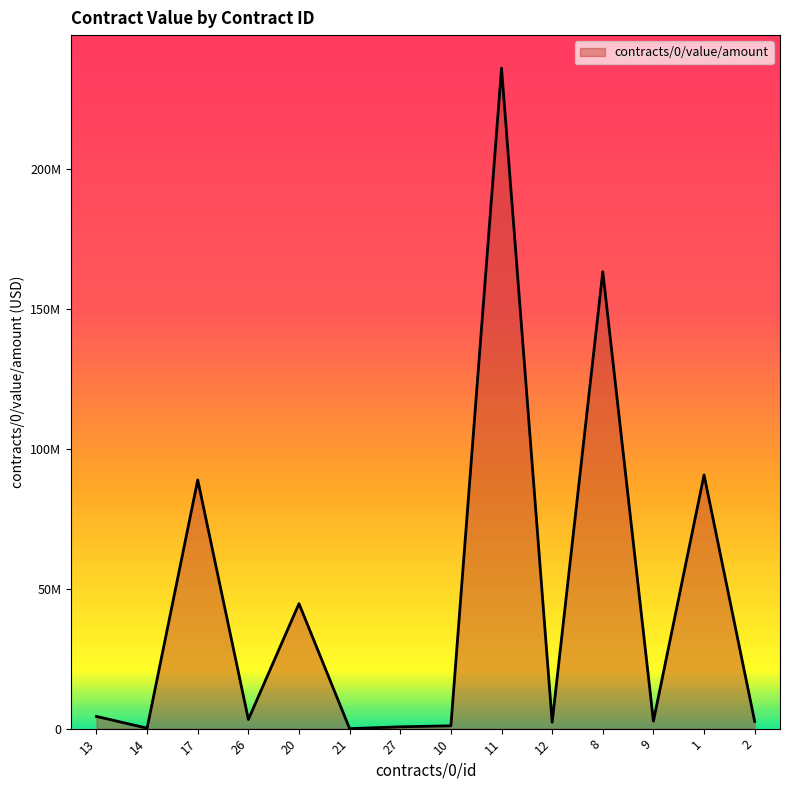

Is this an area chart (filled region under the line)?

Yes